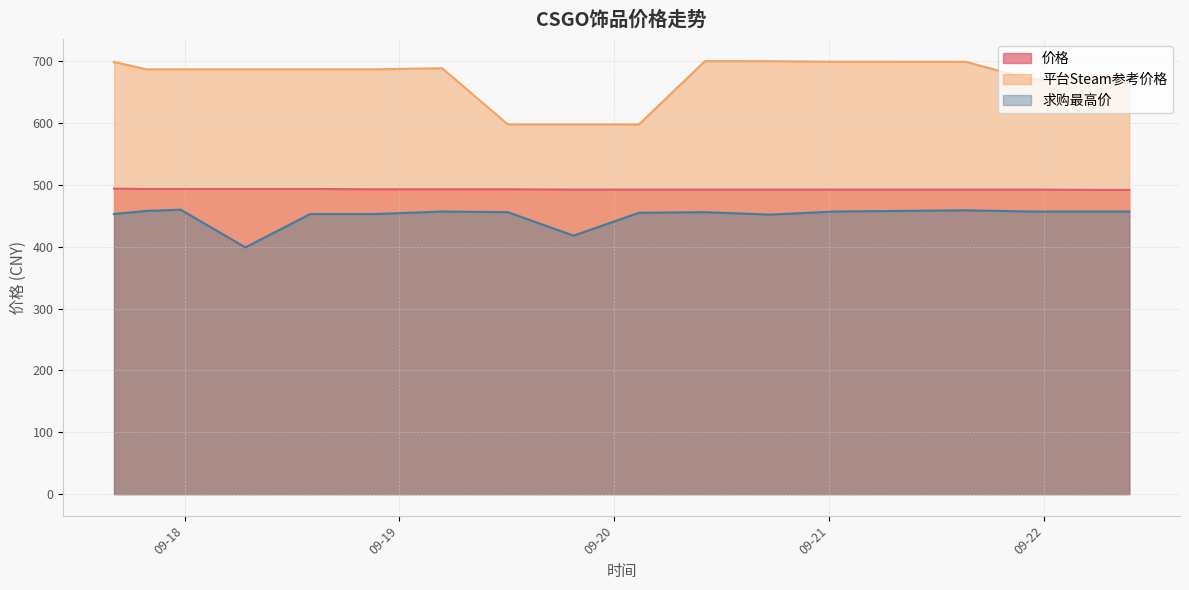

What is the label of the 2nd point from the right?

2023-09-22 05:52:30